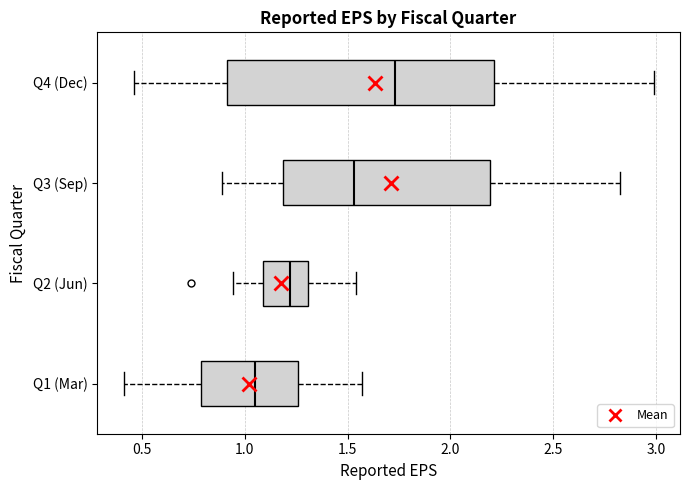

Comparing the boxes themselves (not the whiskers), which one is the widest?

Q4 (Dec)